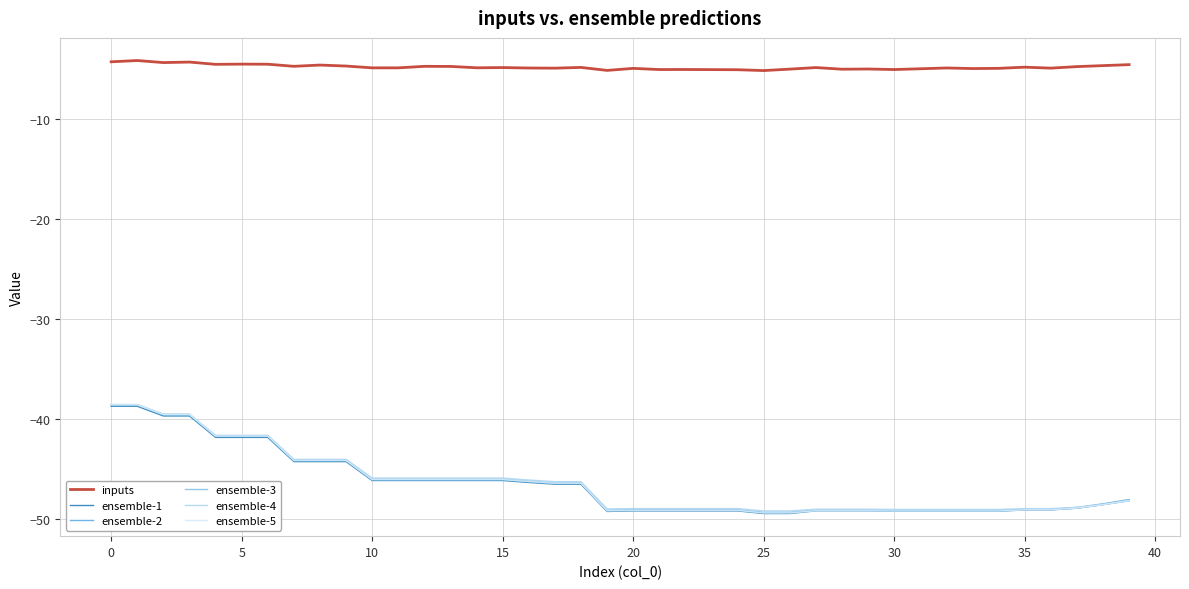

Count the number of categories in the chart.

40